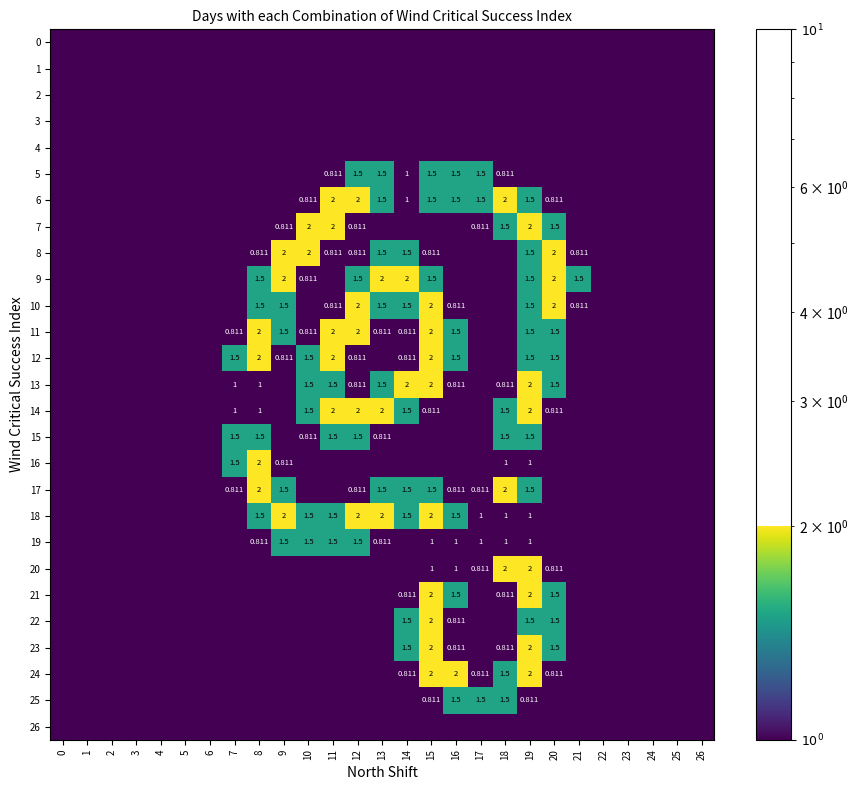

Rank the categories by 11 value from highest to lowest.

8, 11, 12, 15, 9, 16, 19, 20, 7, 10, 13, 14, 0, 1, 2, 3, 4, 5, 6, 17, 18, 21, 22, 23, 24, 25, 26